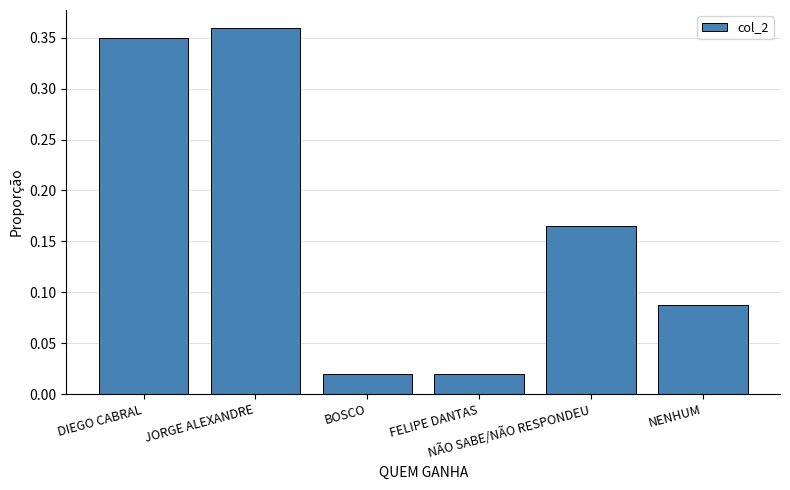

Are the bars horizontal?

No